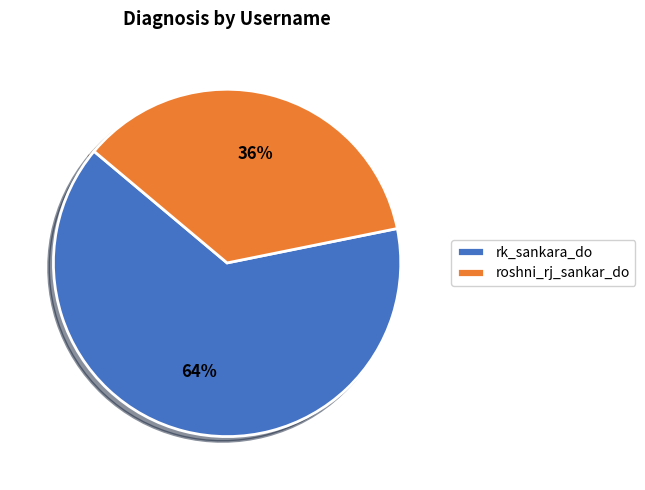

Is there a majority slice in this chart?

Yes